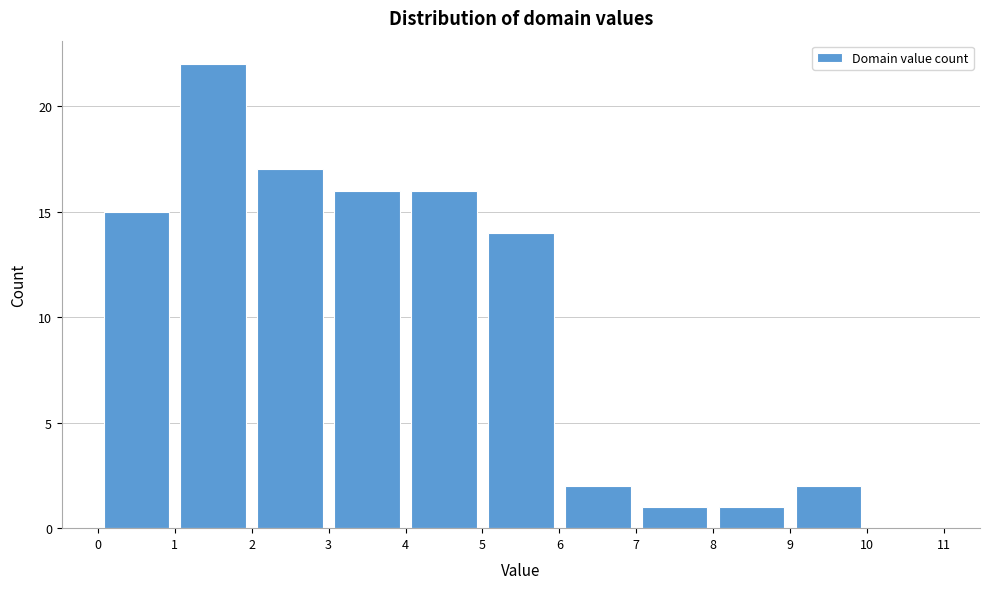

What is the height of the bar covering 9 to 10 on the x-axis? The values are not printed on the chart, so give them approximately, as read against the axis.

2